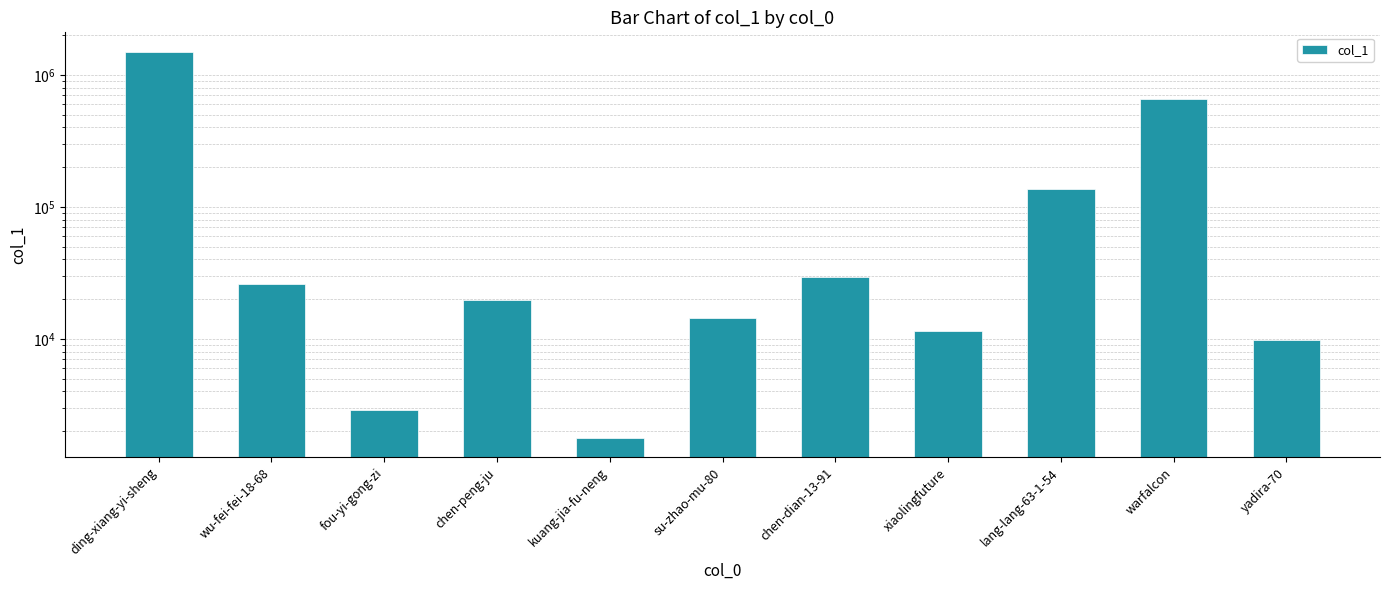

What is the average value?

218815